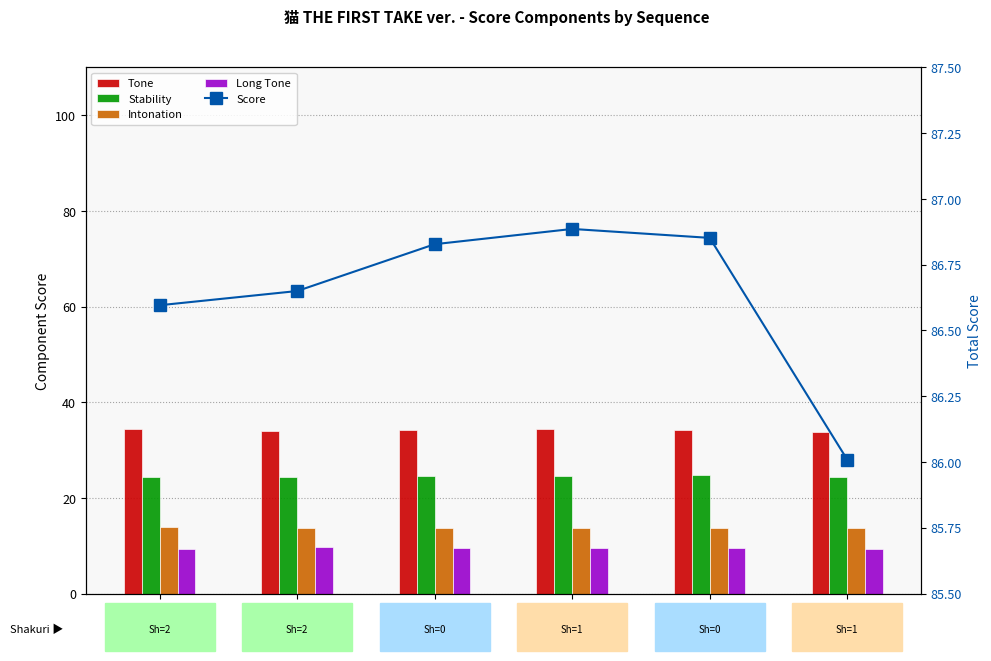

The Long Tone series shows 9.5 at Seq 5. True or false?

True